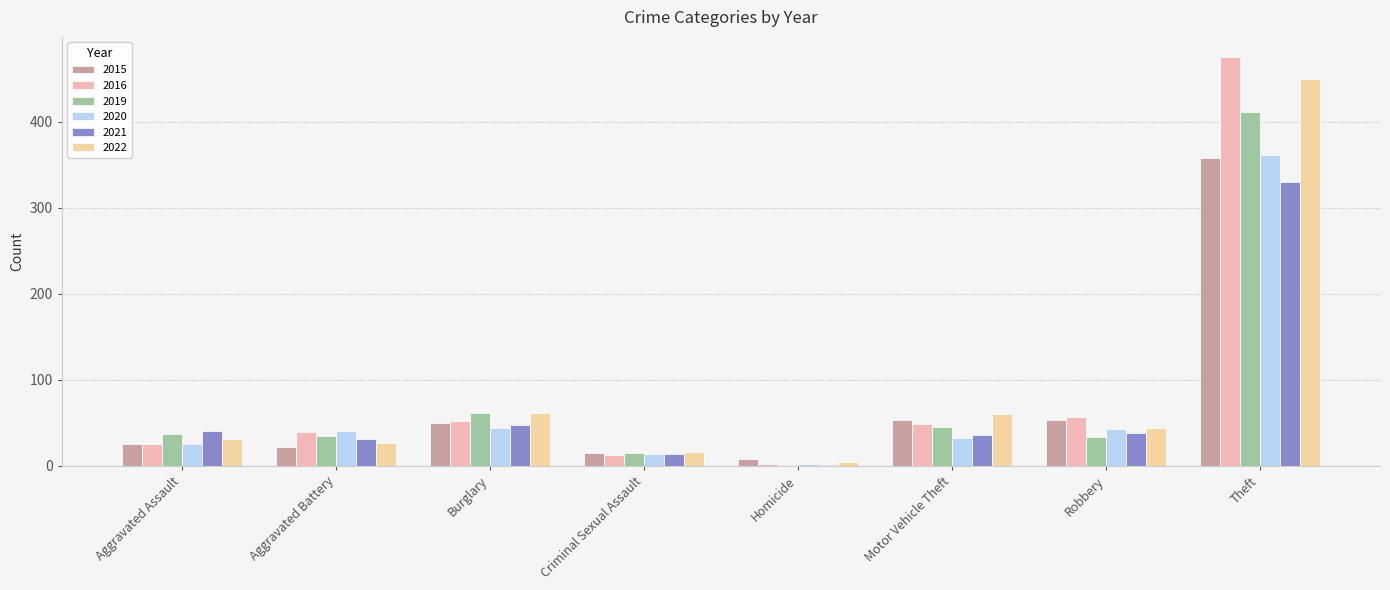

Count the number of data series in this chart.

6